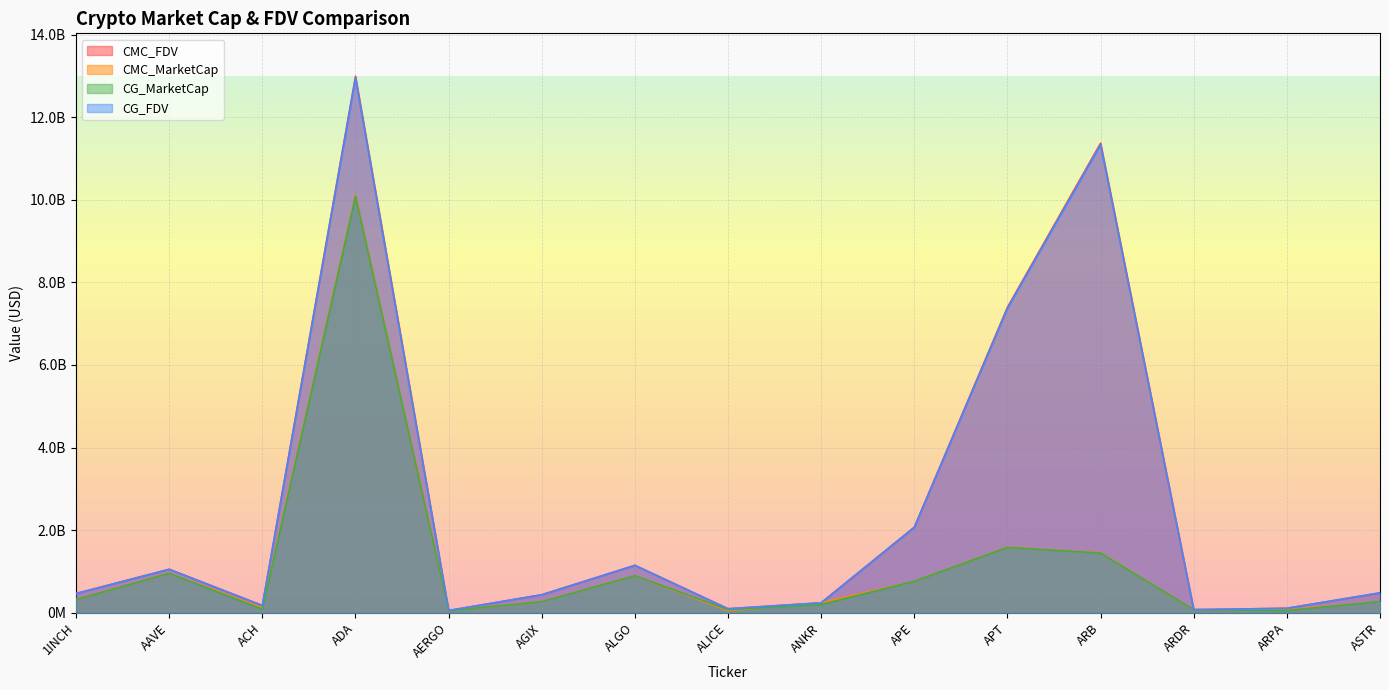

How many data points does each series have?

15